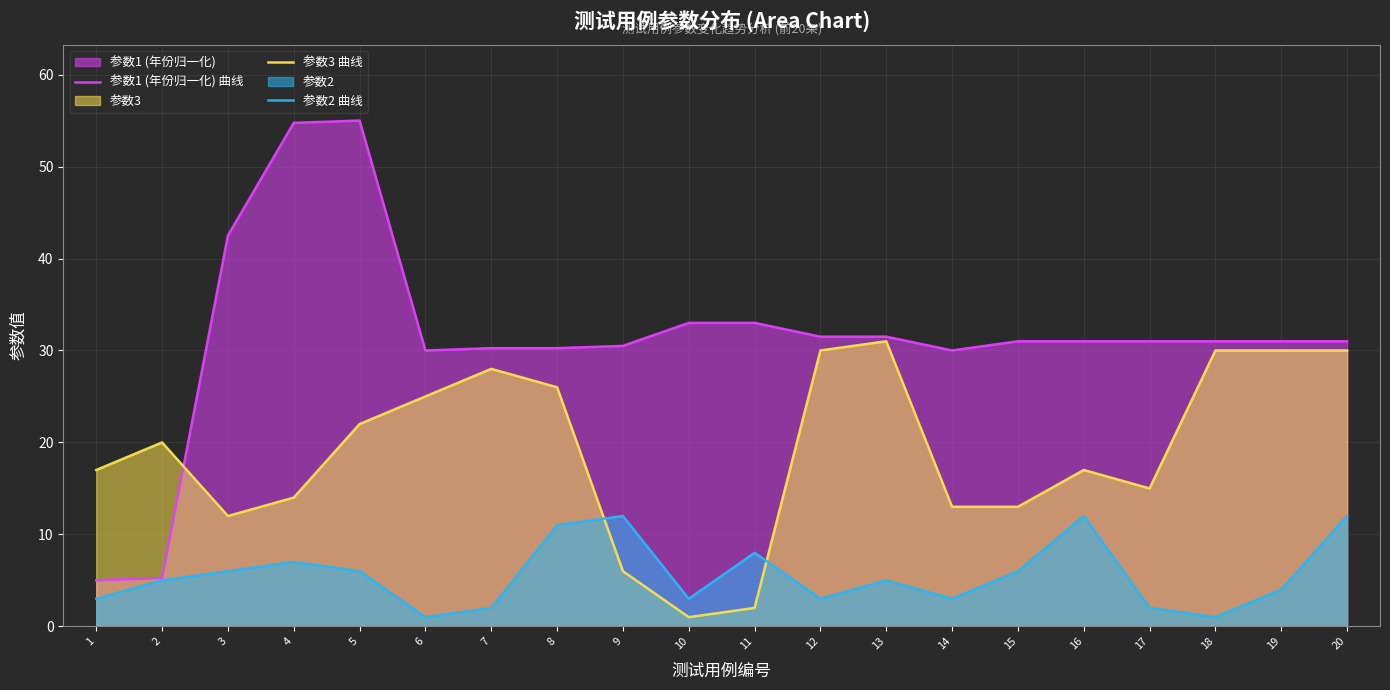

What is the sum of the 参数3 曲线 values at 11 and 7?

30.0